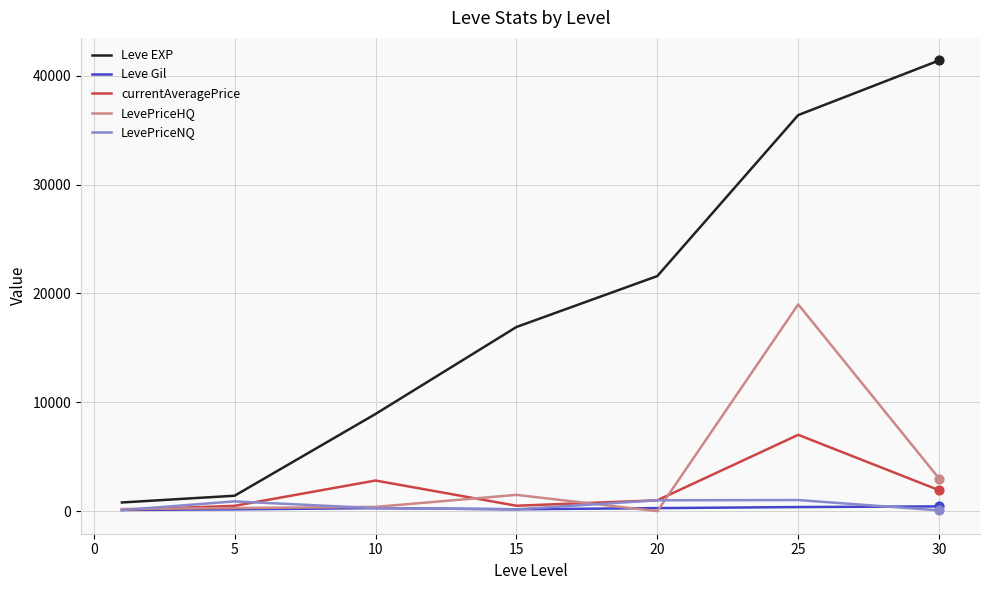

Which series has the widest spread of values?

Leve EXP